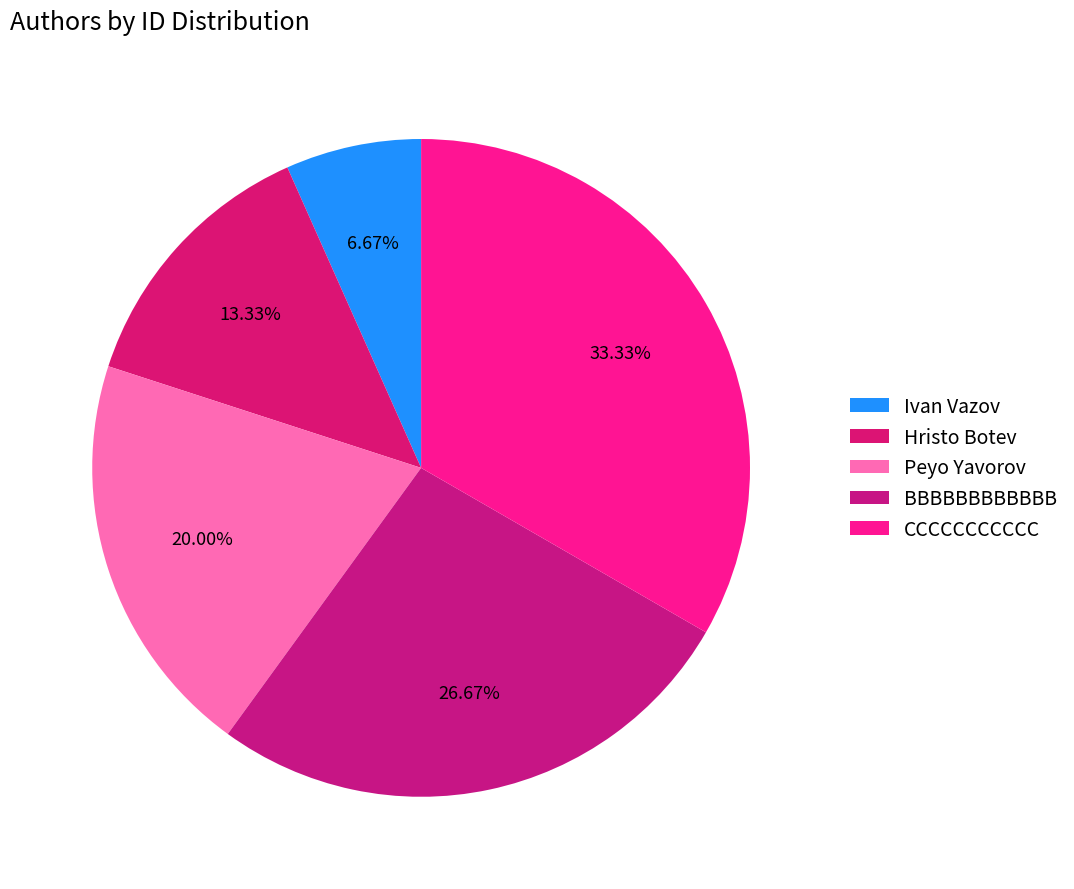

To the nearest percent, what percentage of the pie is Hristo Botev?

13%